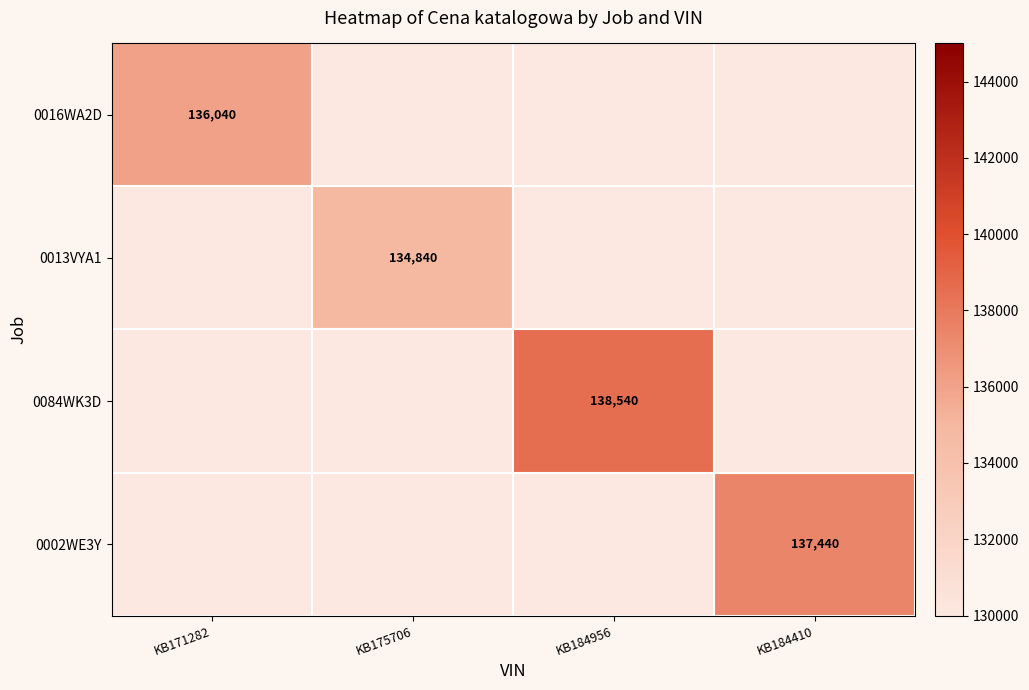

At how many categories does at least one series exceed 92594?

4